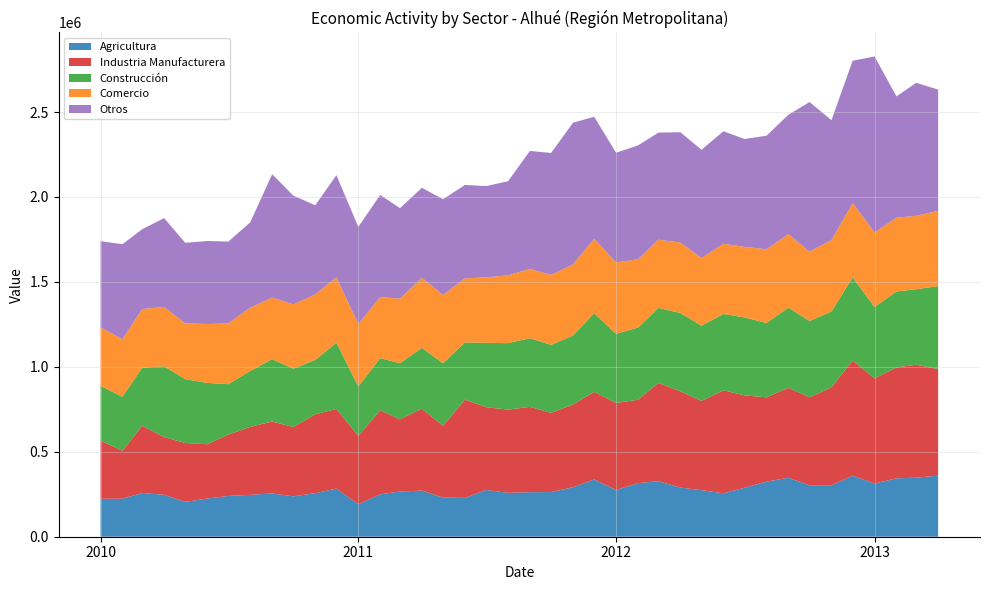

Reading left to right, extract all data points from this chart.

Agricultura: 223287	223793	257662	246675	205251	224487	240137	246464	254888	237632	256264	283294	191213	249437	266333	271513	230142	228570	275284	258532	262152	263007	291274	337130	275193	315538	327034	289619	273831	255871	288619	324291	347479	302863	302870	359399	313189	343614	347671	359259
Industria Manufacturera: 342047	282284	395795	340178	346536	319997	361024	400276	423501	408064	463931	469126	402314	495090	424805	482372	422954	578507	487234	489691	502115	466064	487200	515621	512385	490630	578621	566353	525414	606193	543241	496569	529285	517878	576998	677999	618654	652852	665235	627338
Construcción: 322507	317896	341272	416597	376127	360911	296786	329254	366660	343517	320807	389796	290666	307052	330352	358229	367824	336871	378983	391267	404442	400490	405378	463900	406594	425104	441476	461198	443202	449476	458881	437511	472175	449175	446442	487932	420701	447238	443892	488638
Comercio: 344238	338833	345578	349377	328490	346337	357815	372566	362968	378464	385187	385372	367378	359459	380005	412838	402407	377081	385307	399219	407730	411603	419609	437098	420834	402031	401482	414801	398038	413047	415575	433562	432166	408863	420137	439496	438480	434334	432245	443567
Otros: 507819	558951	469830	522596	473795	489023	481760	501992	726043	640264	524926	600723	572193	600935	532671	528919	563565	549727	537402	553647	694838	717855	833566	718617	645336	670161	630310	649189	637423	662346	634891	668509	702901	880089	705501	837081	1036354	713849	782946	713275